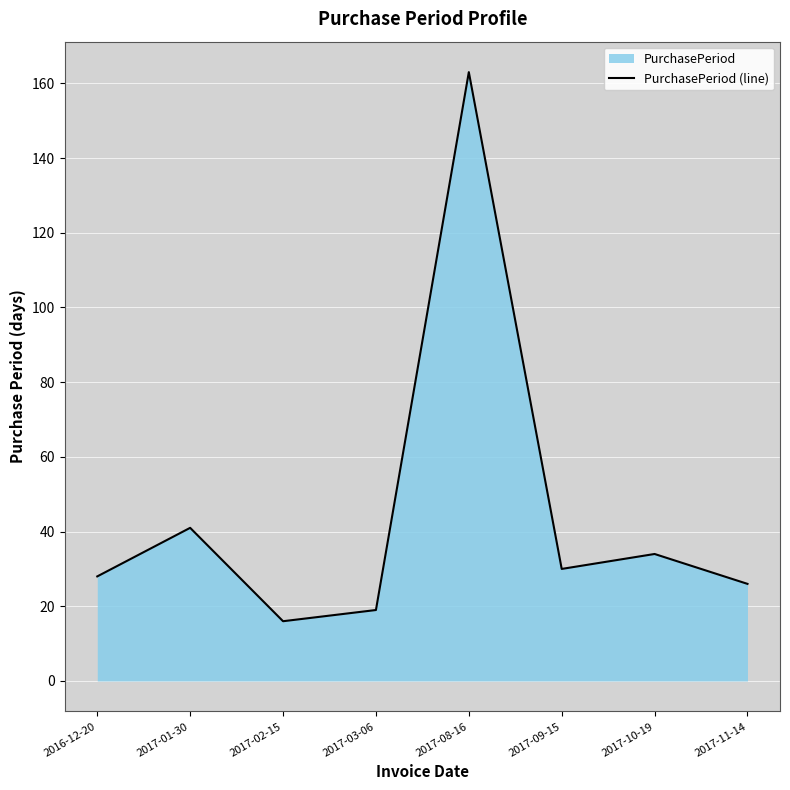

The chart shows a value of 28 at 2016-12-20. True or false?

True